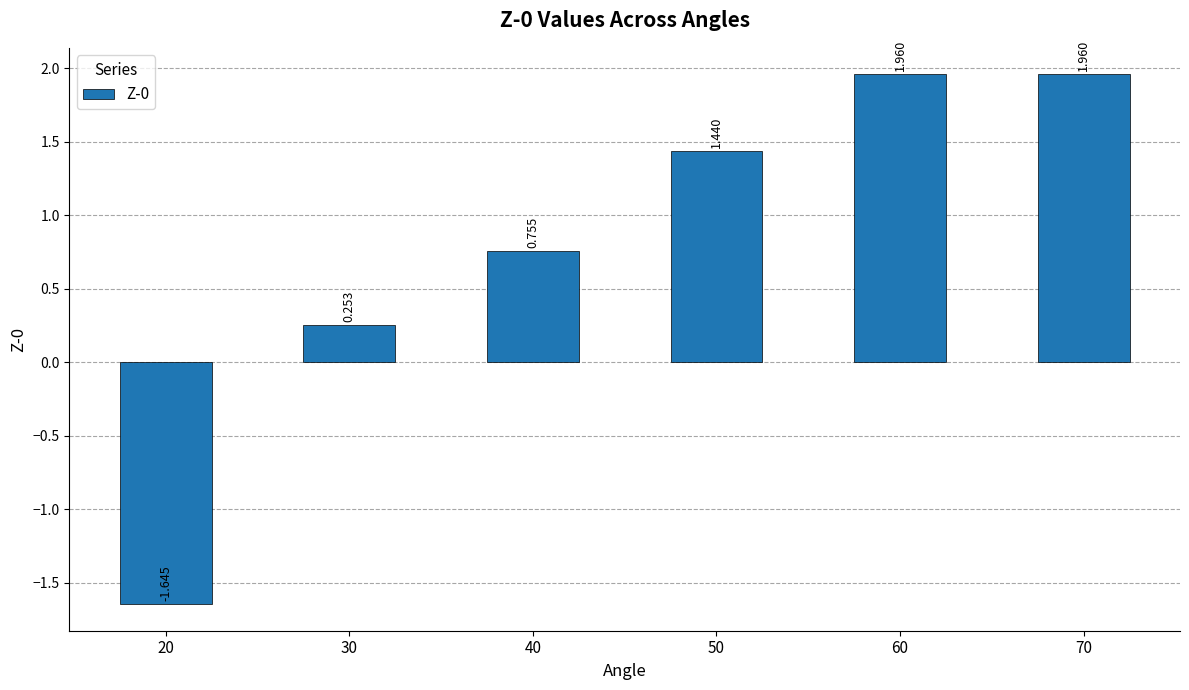

List the labels in order of value, smallest first.

20, 30, 40, 50, 60, 70